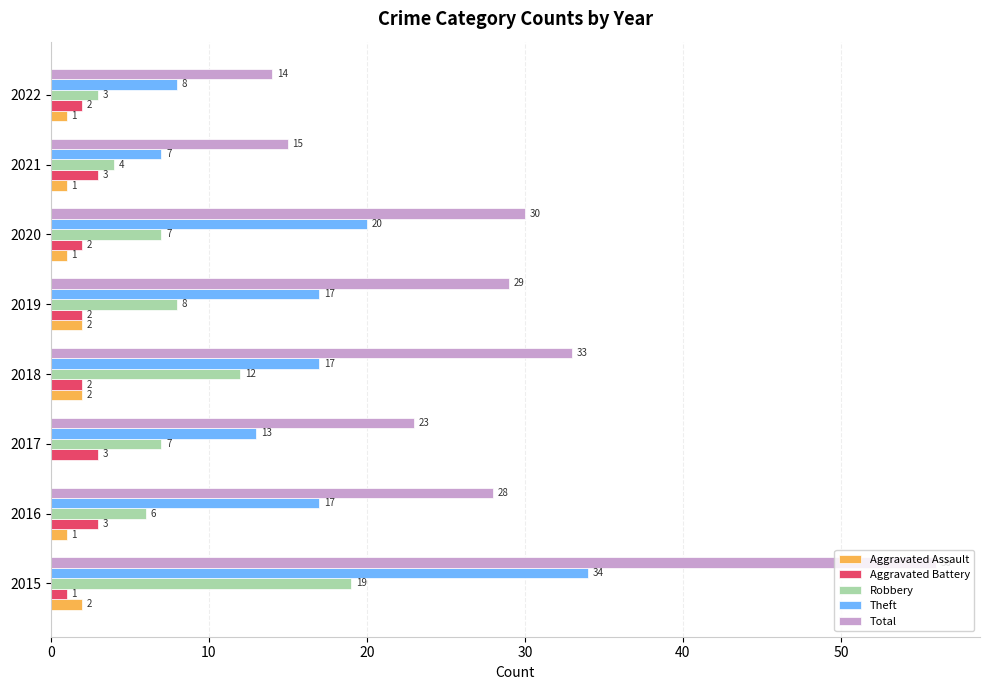

True or false: Total has a value of 33 at 2018.

True